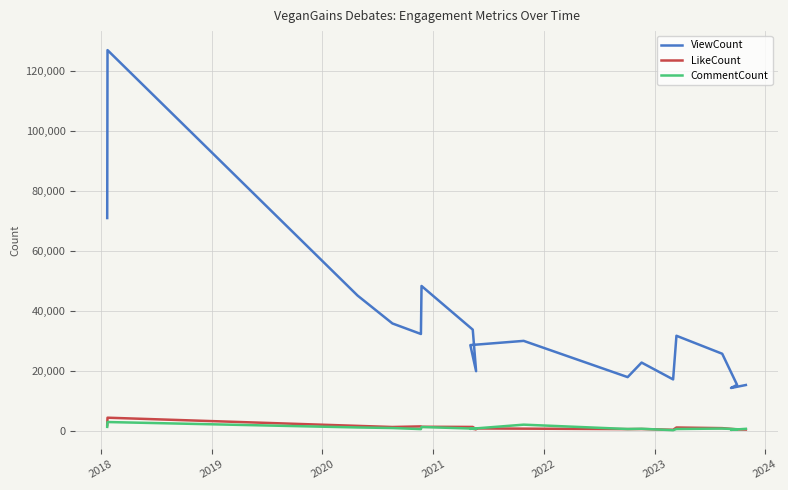

Where is the first local maximum for CommentCount?

2018